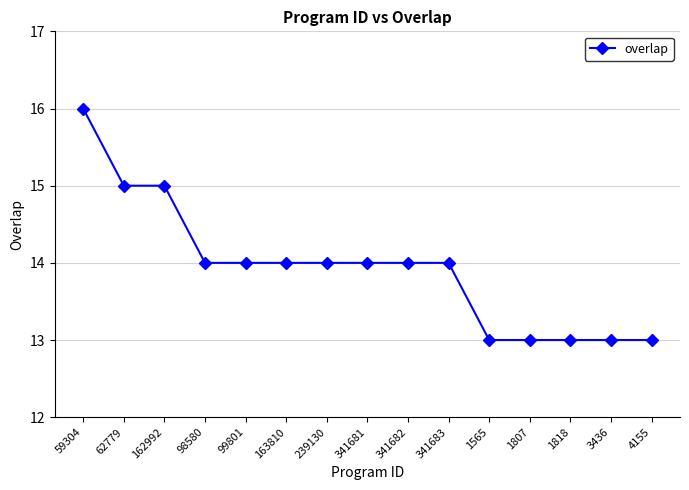

Approximately how many times larger is the value at 341682 compared to 4155?

1.1